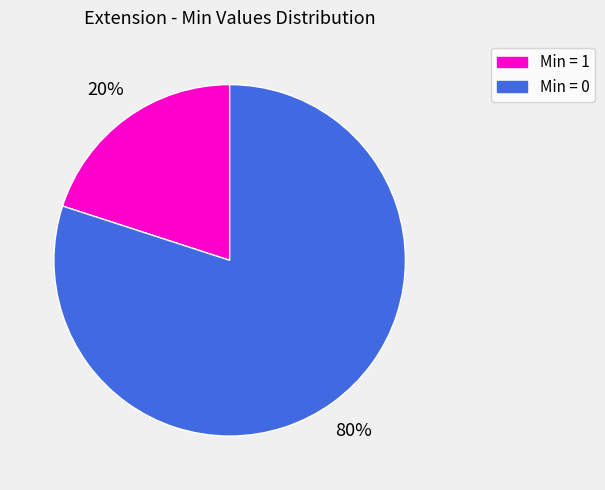

Which category has the biggest portion of the pie?

Min = 0